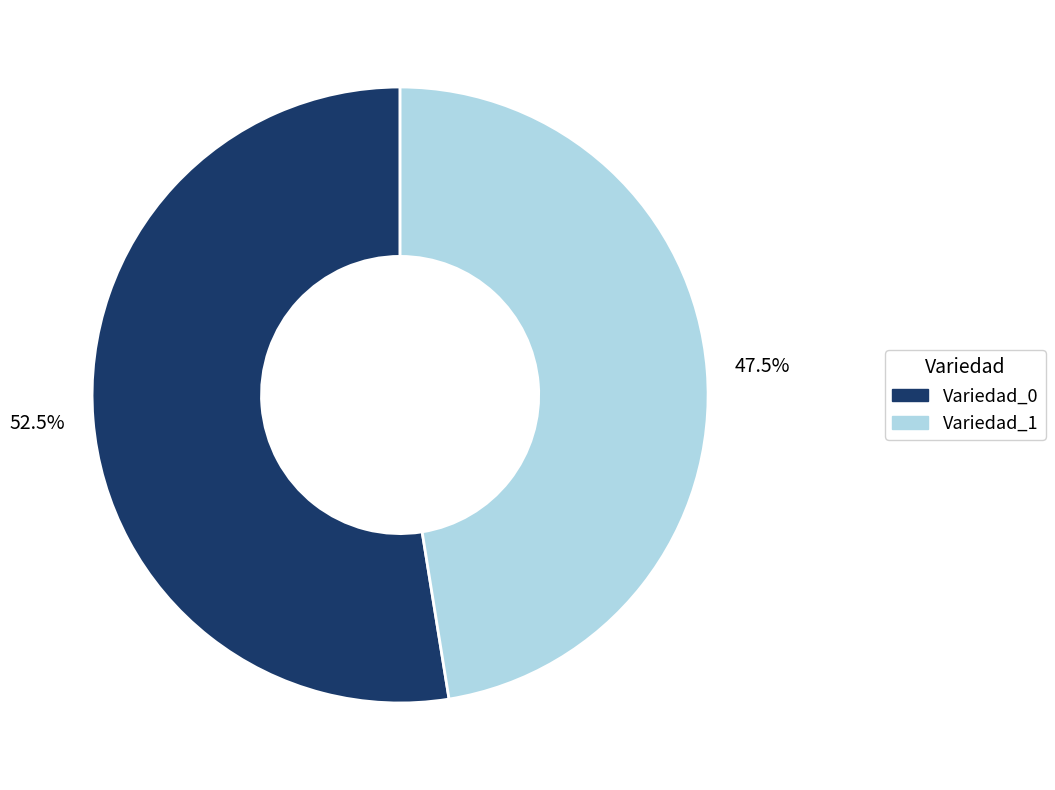

How many slices are in this pie chart?

2